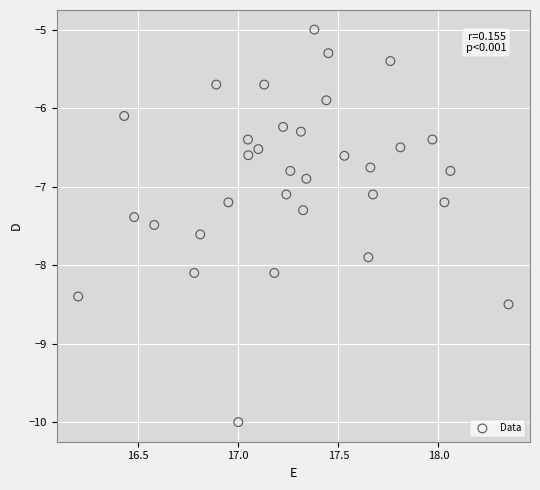

What is the range of Y values (max minus min)?

5.0